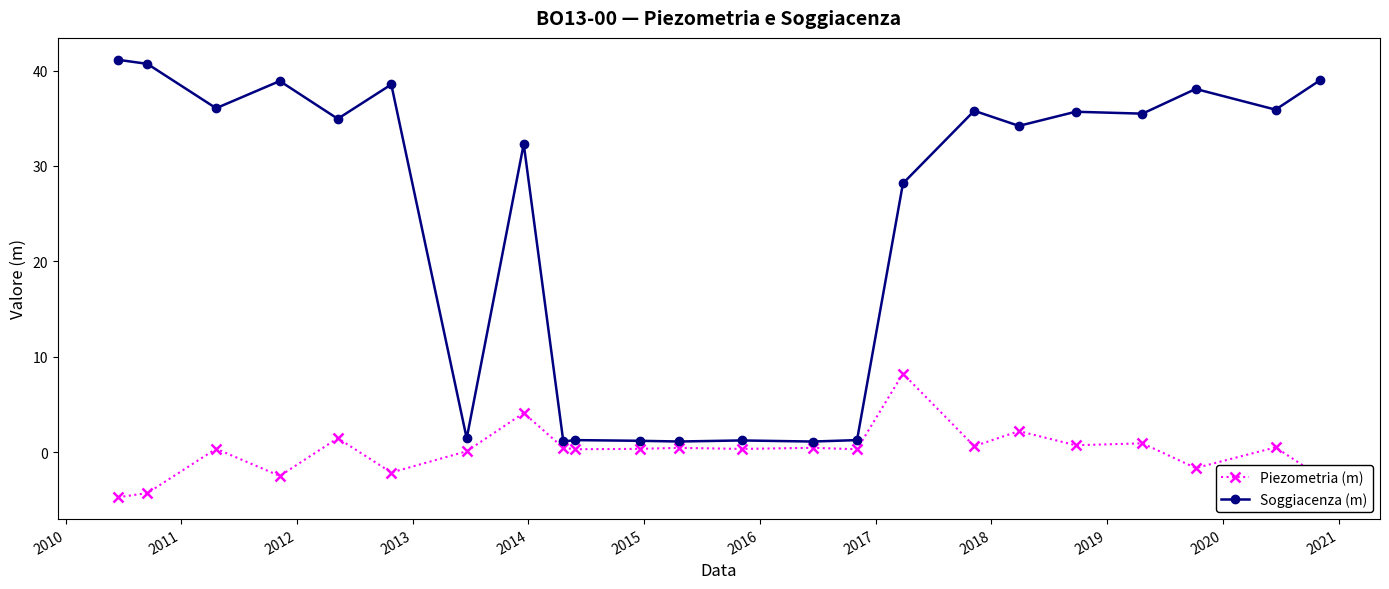

True or false: Soggiacenza (m) and Piezometria (m) cross at least once.

False